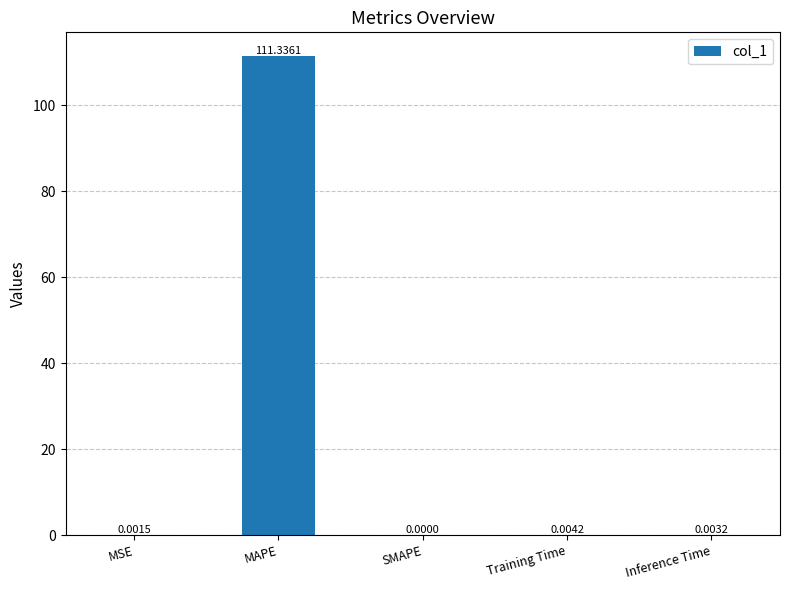

Where is the data nearest to the value 55?

Training Time